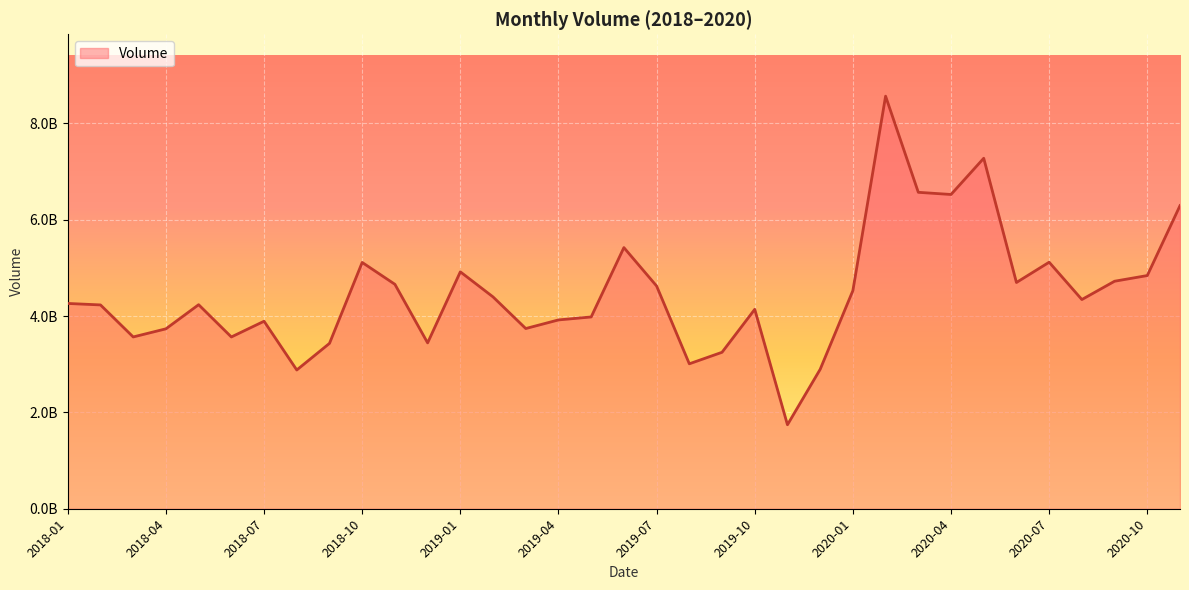

Does the chart have visible grid lines?

Yes